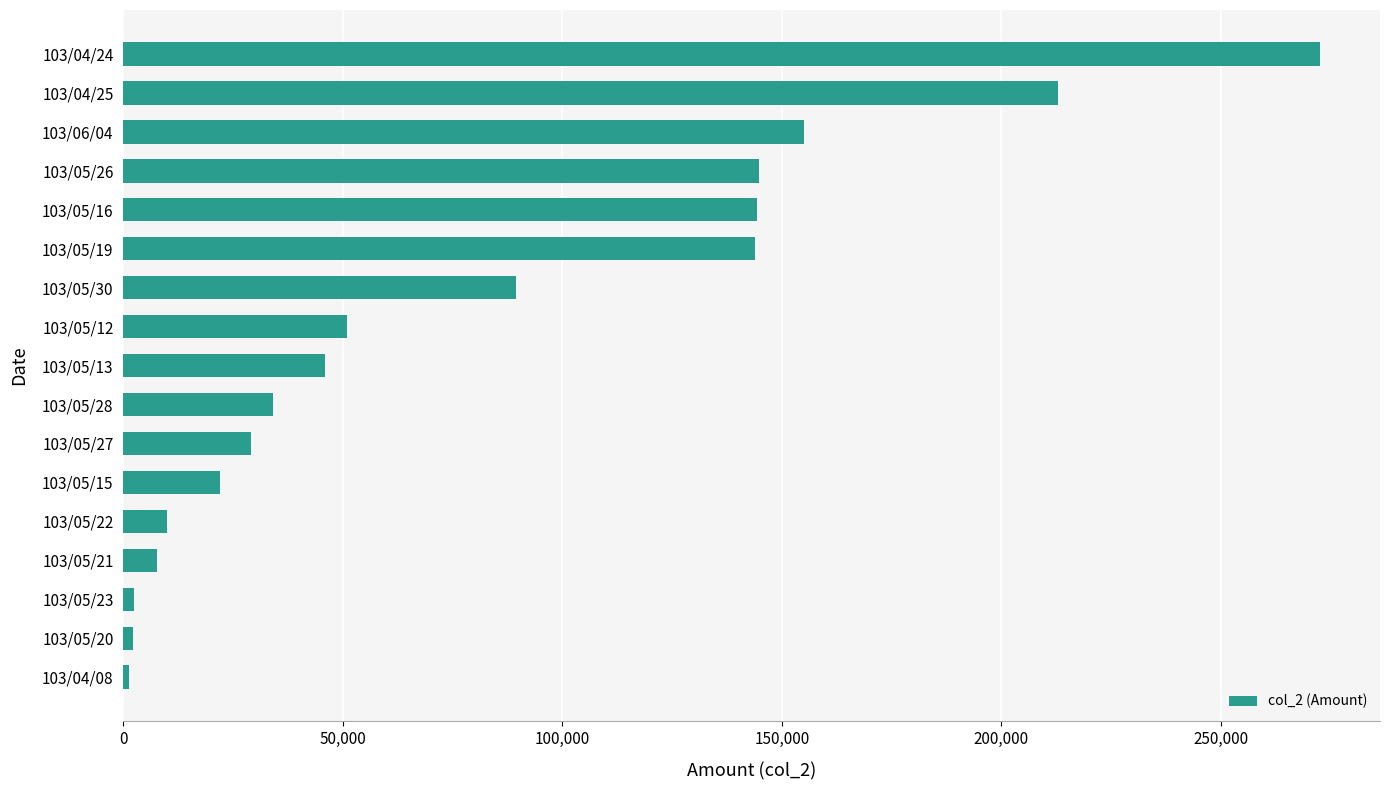

What is the difference between the maximum and second lowest values?

270430